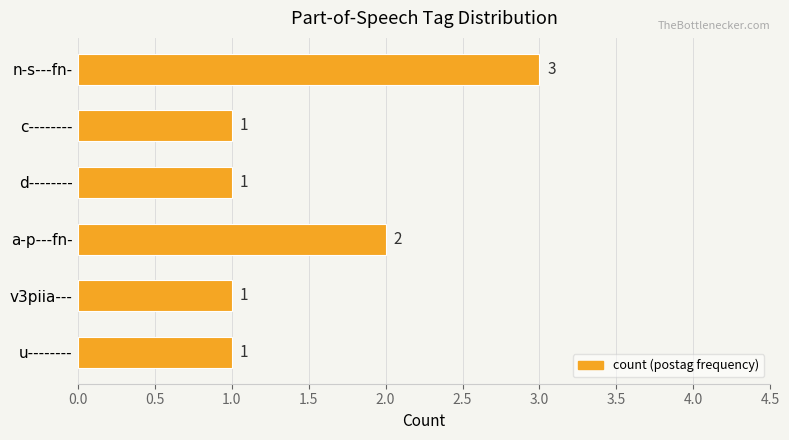

What is the ratio of the value at u-------- to the value at c--------?

1.0